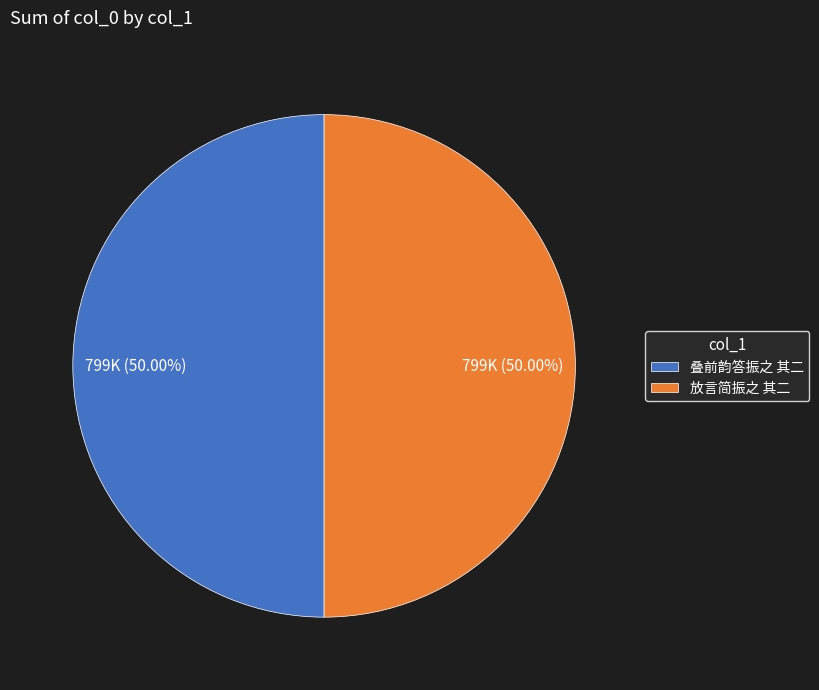

What percentage is the 叠前韵答振之 其二 slice, to the nearest percent?

50%